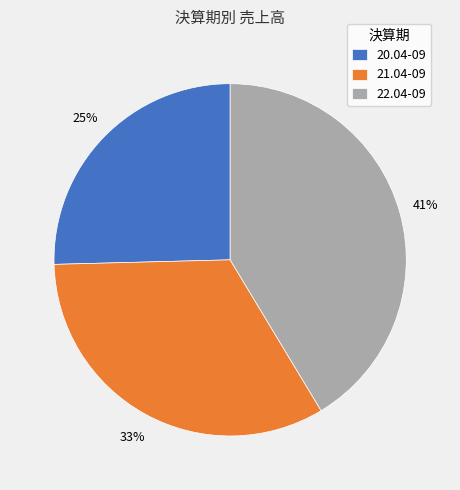

Rank the categories by value from lowest to highest.

20.04-09, 21.04-09, 22.04-09